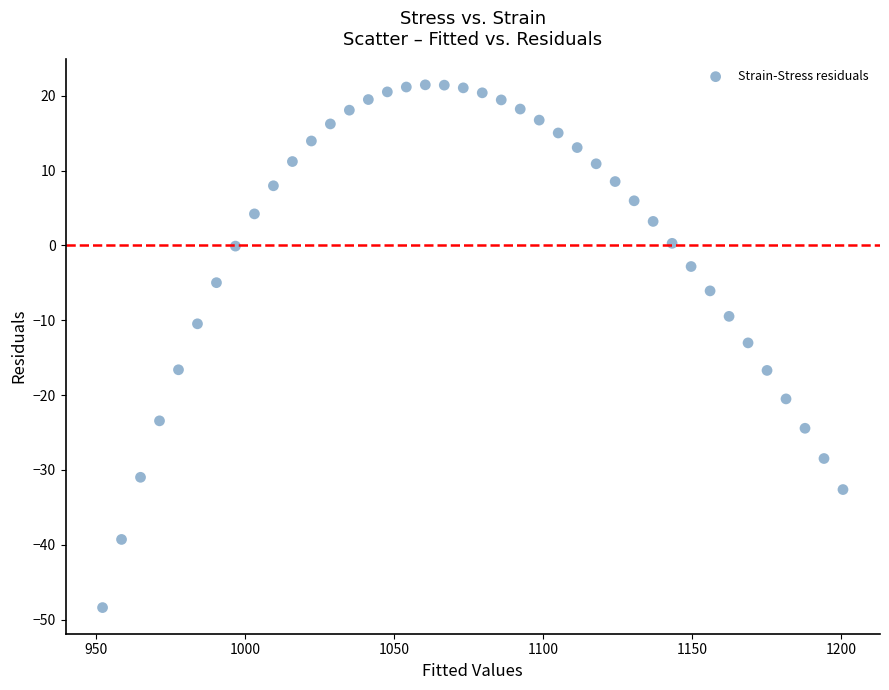

What is the range of X values (max minus min)?

248.4